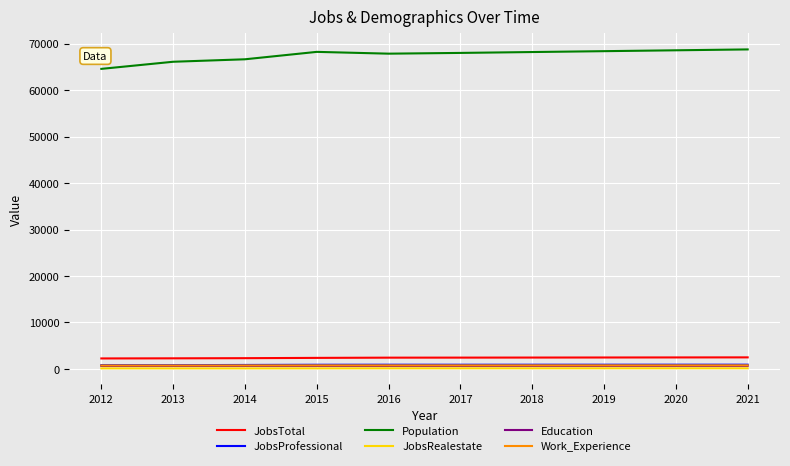

Which series has the largest range (max minus min)?

Population